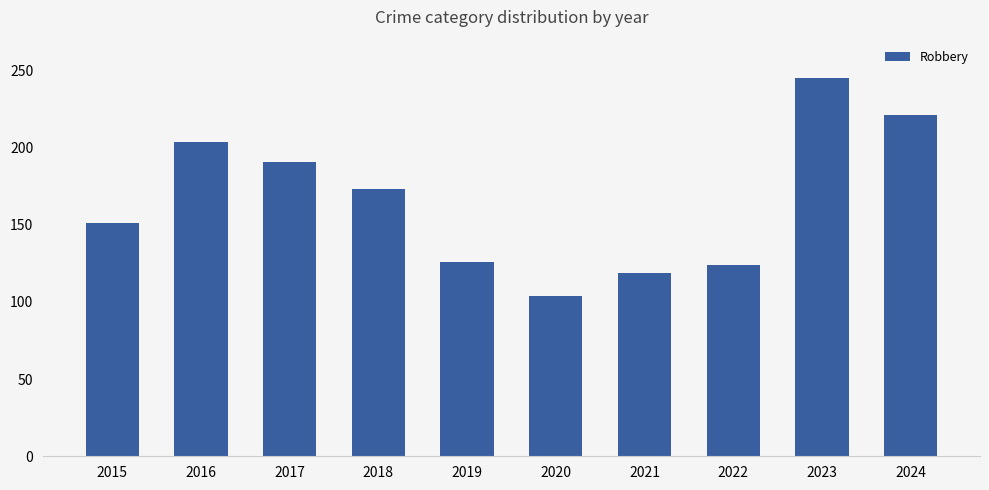

What is the value of the 7th bar from the left?

119